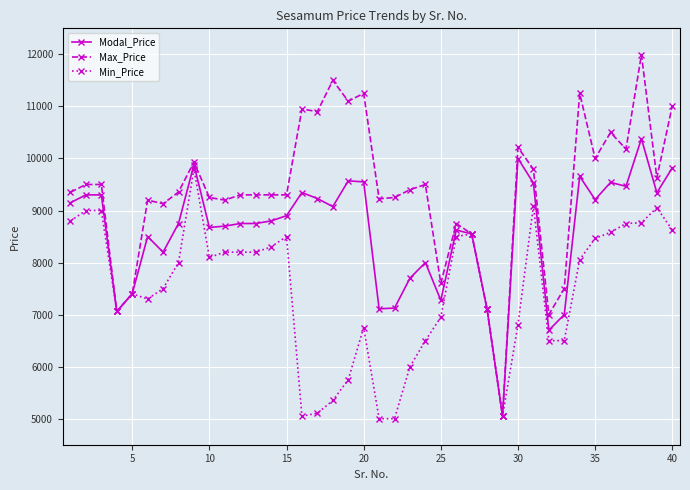

Rank the series by their maximum value, from lowest to highest.

Min_Price, Modal_Price, Max_Price